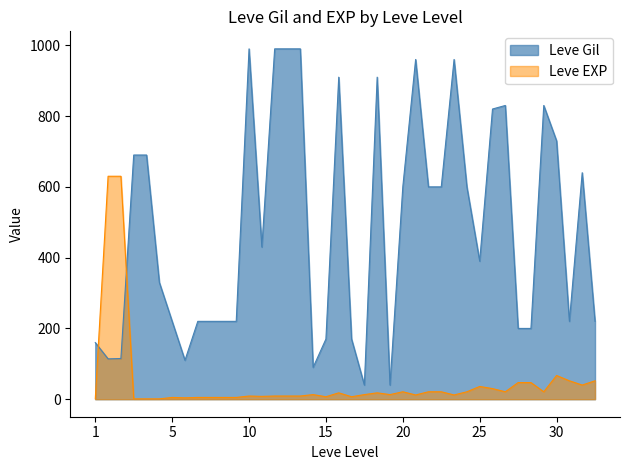

What is the highest value of the Leve EXP series?

630